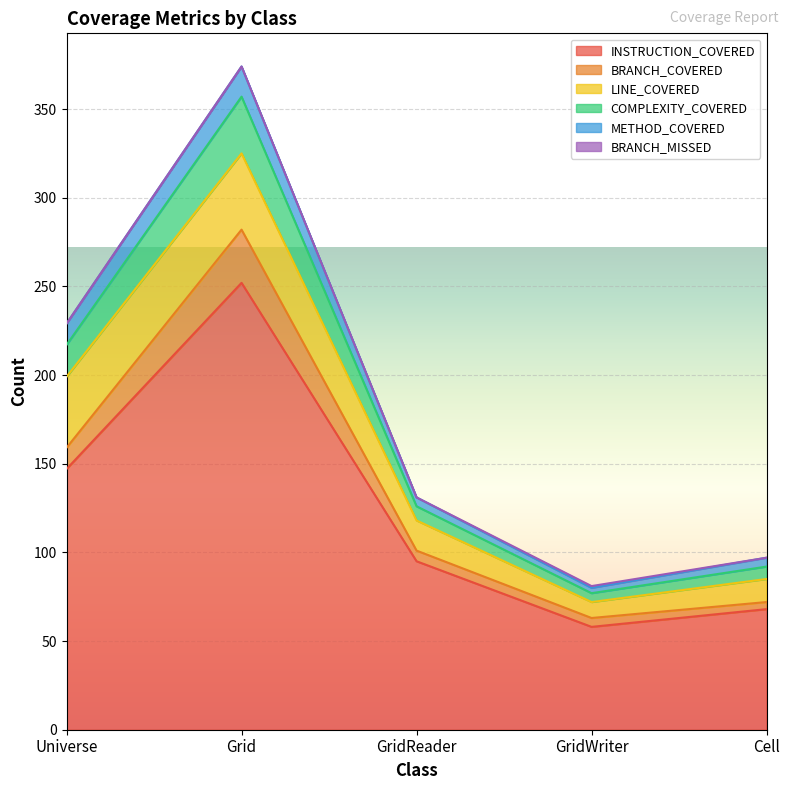

Which category has the highest value in the INSTRUCTION_COVERED series?

Grid